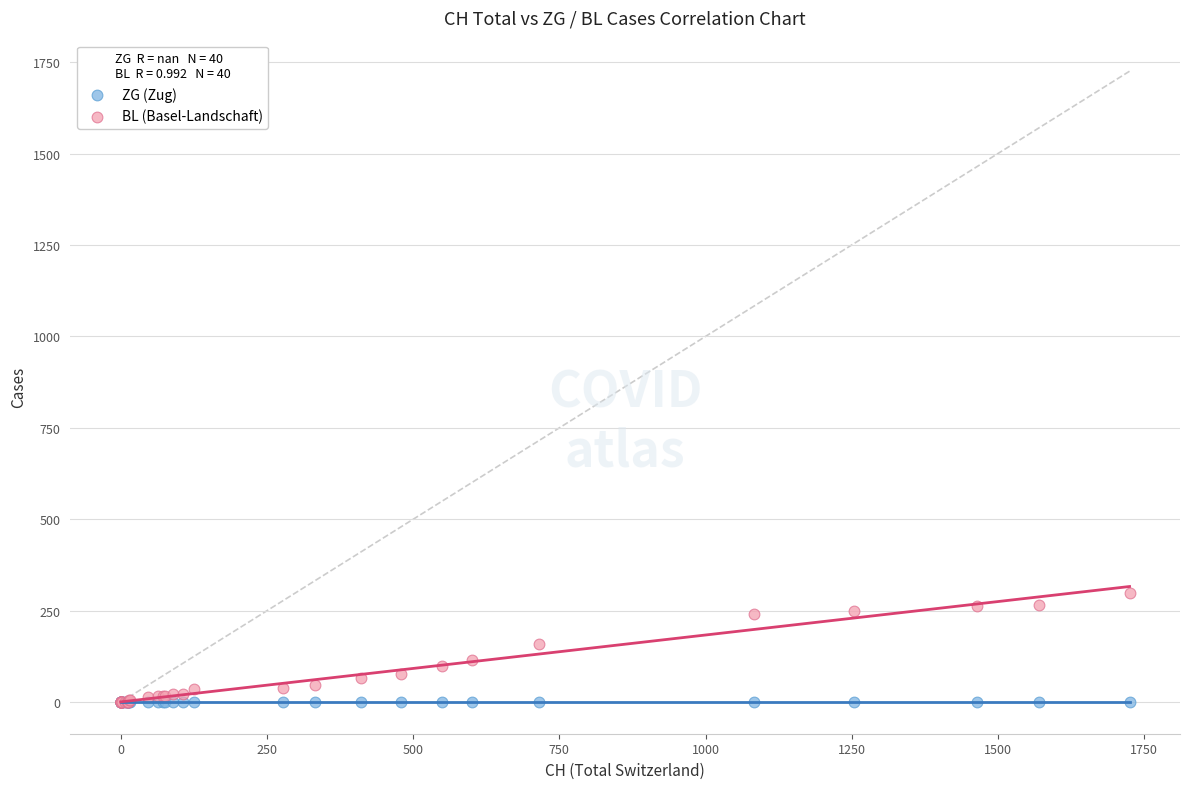

What are all the series names shown in the legend?

ZG (Zug), BL (Basel-Landschaft)